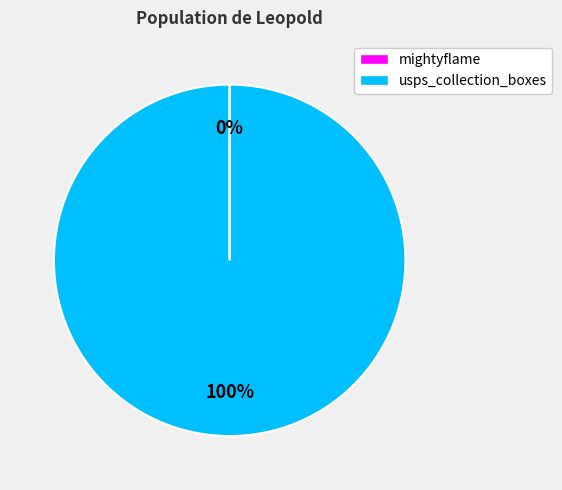

To the nearest percent, what is the difference between the largest and smallest slice percentages?

100%